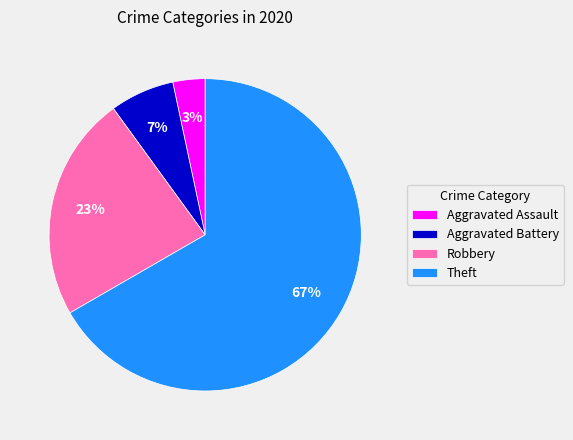

What percentage is the Aggravated Battery slice, to the nearest percent?

7%